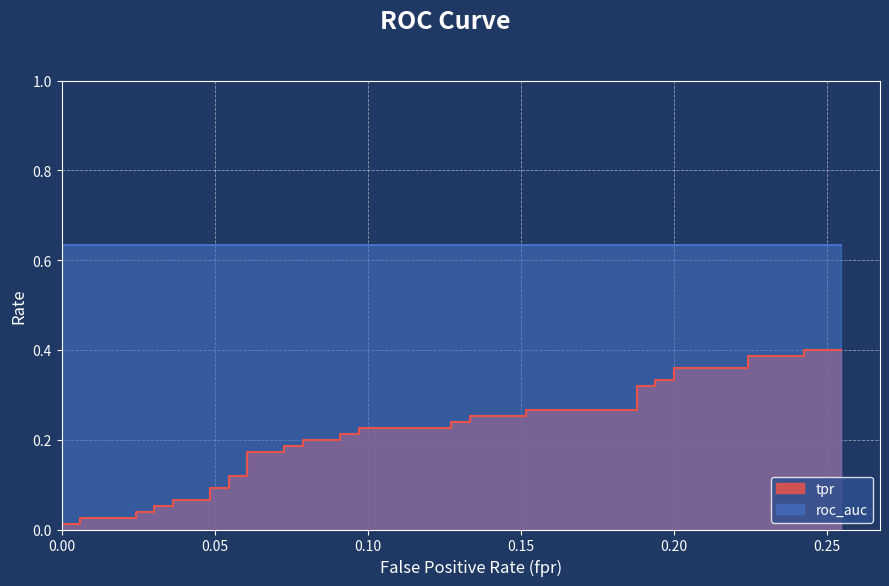

How many categories are shown in the chart?

40